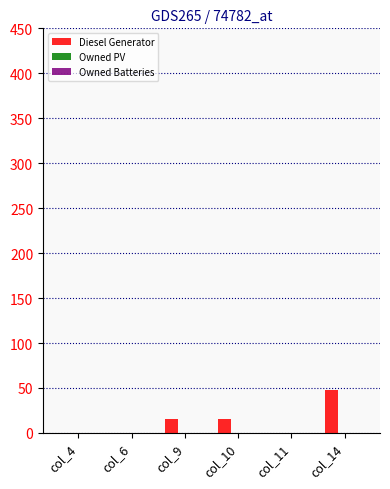

Where is the data nearest to the value 24?

col_10